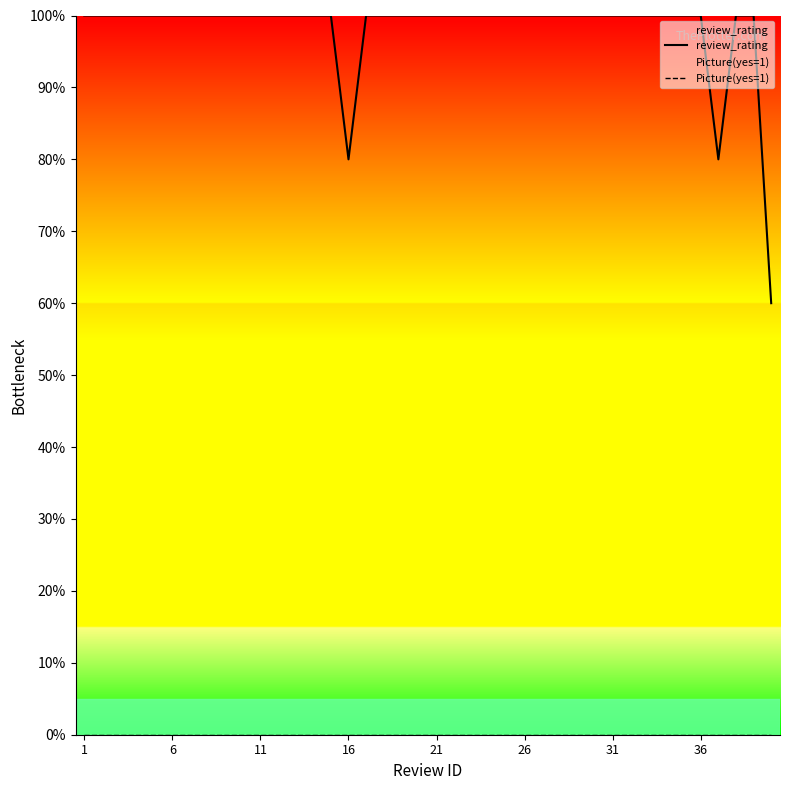

True or false: review_rating and Picture(yes=1) intersect in this chart.

False